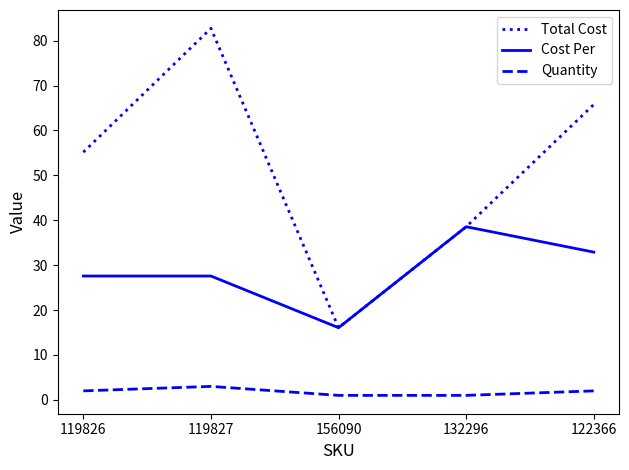

Reading left to right, list all the values displayed in this chart.

Total Cost: 55.2	82.7	16.1	38.6	65.8
Cost Per: 27.6	27.6	16.1	38.6	32.9
Quantity: 2.0	3.0	1.0	1.0	2.0